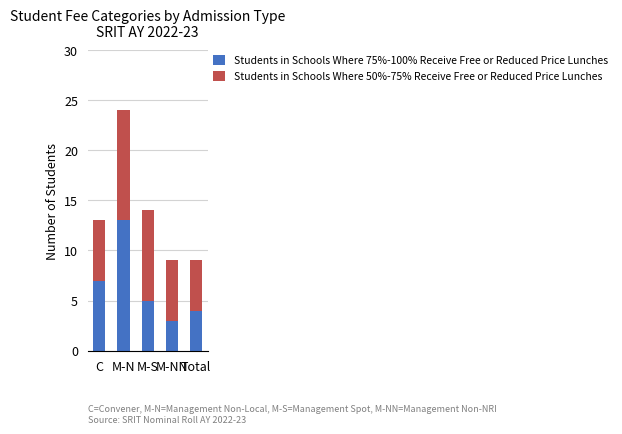

How many distinct data groups are displayed?

2